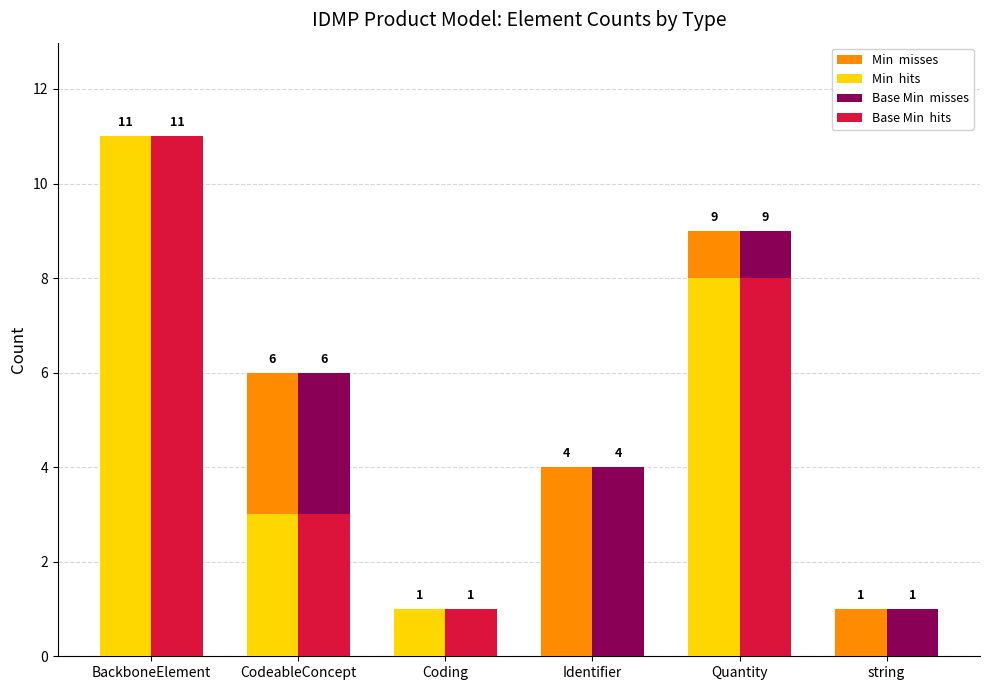

What is the maximum value shown in the chart?

11